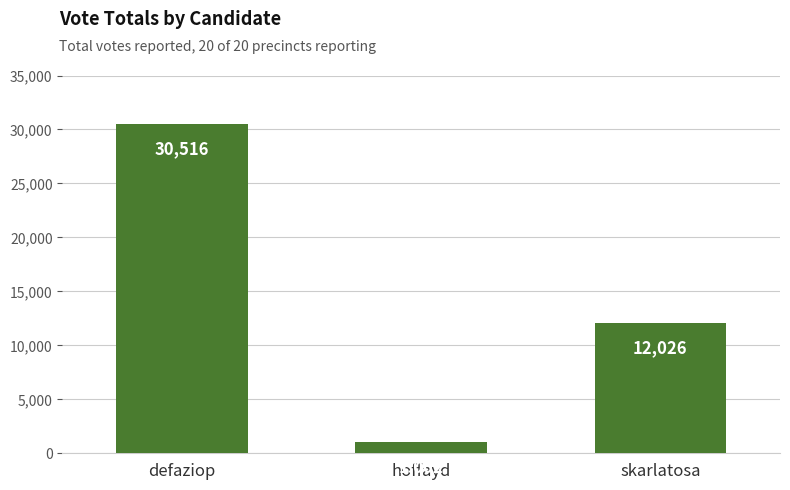

Reading left to right, list all the values displayed in this chart.

30516	1002	12026